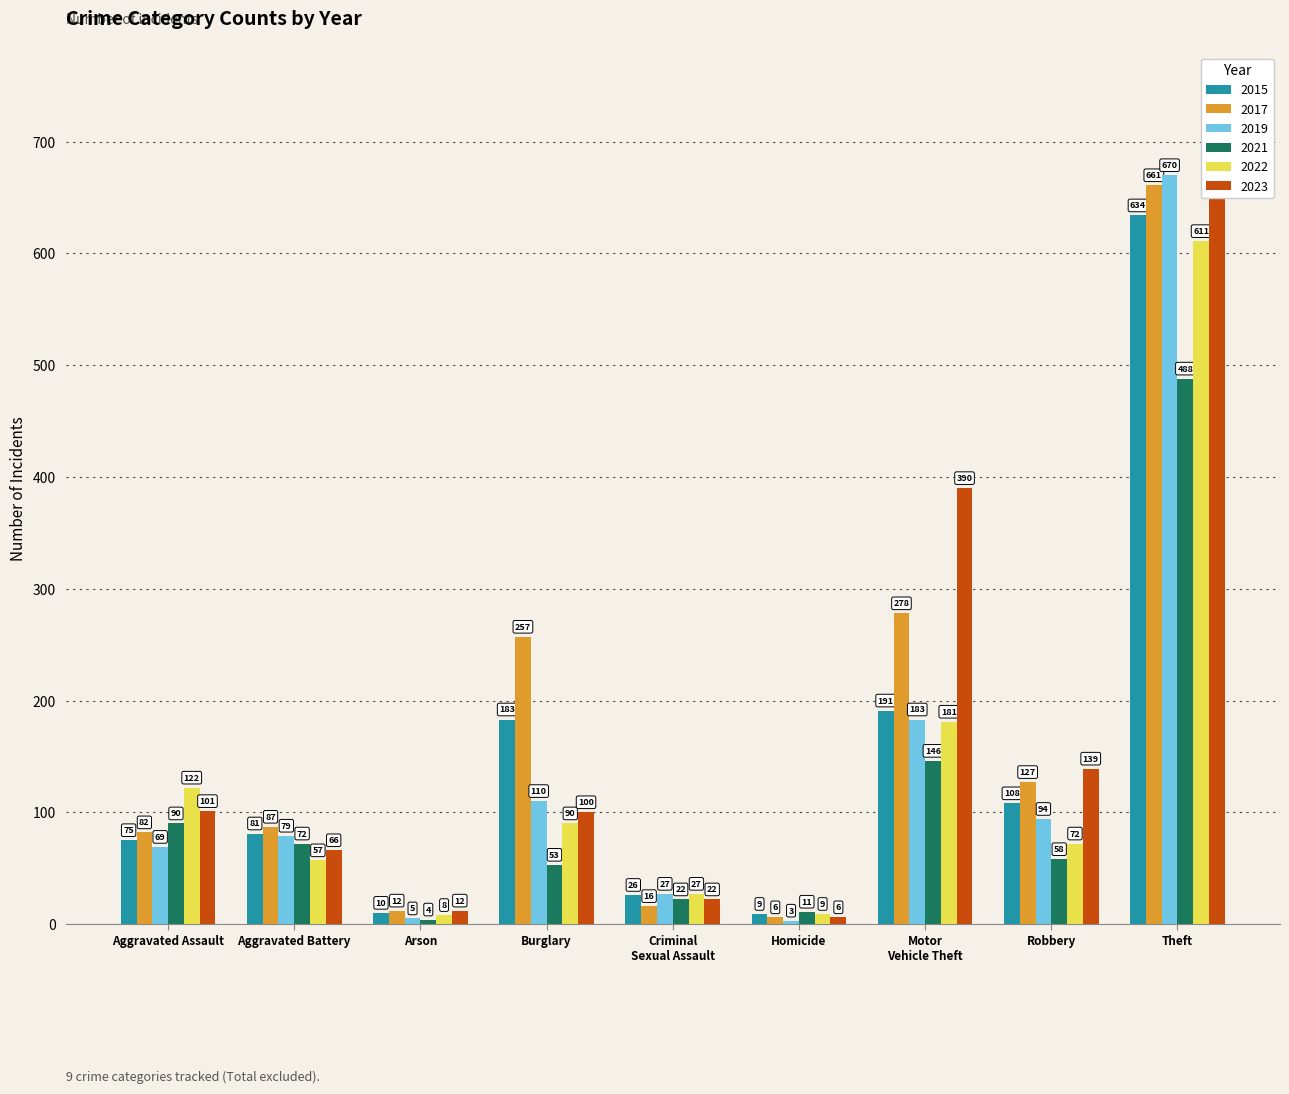

Which label corresponds to the largest value in the chart?

Theft